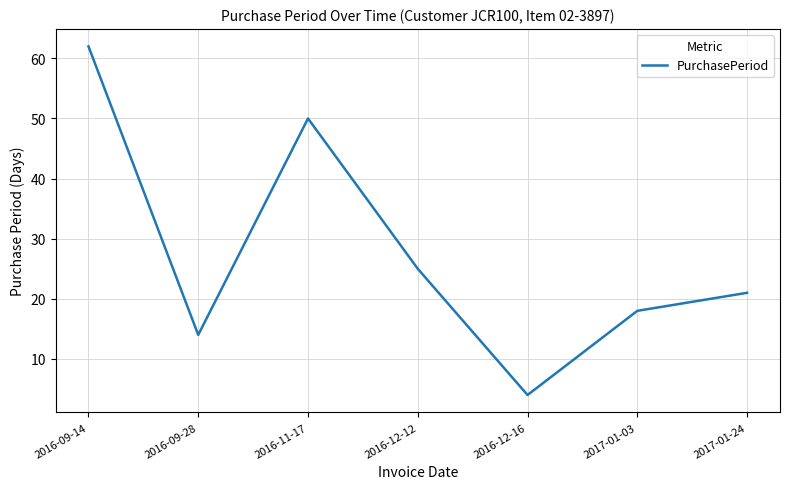

What is the smallest value displayed?

4